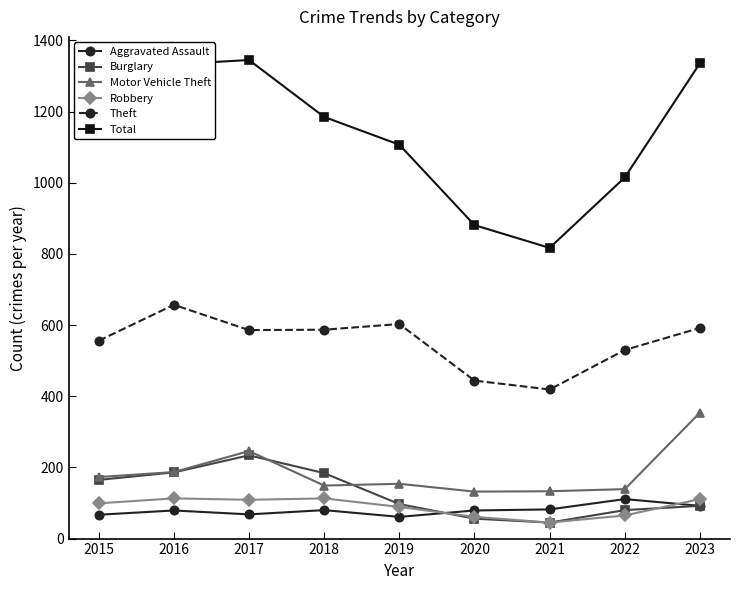

True or false: Motor Vehicle Theft has a value of 354 at 2023.

True